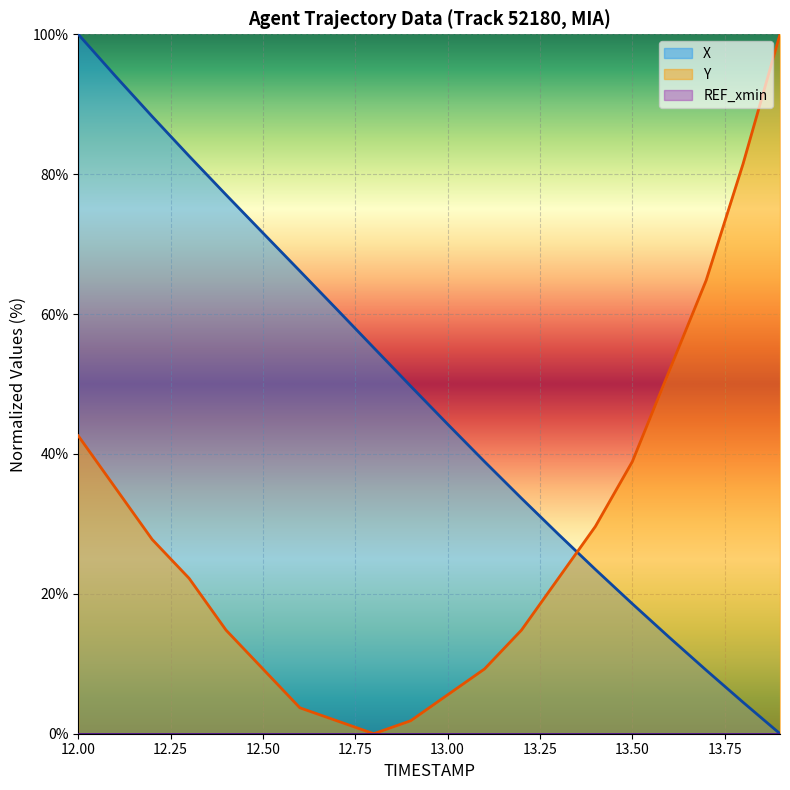

List the labels in order of Y value, largest first.

13.9, 13.8, 13.7, 13.6, 12.0, 13.5, 12.1, 13.4, 12.2, 12.3, 13.3, 12.4, 13.2, 12.5, 13.1, 13.0, 12.6, 12.7, 12.9, 12.8